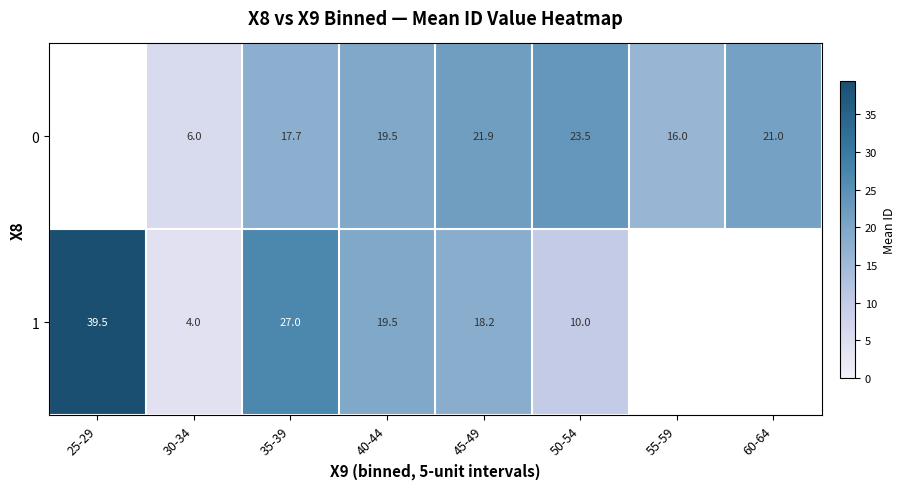

Is the value of 1 at 30-34 greater than the value of 0 at 30-34?

No